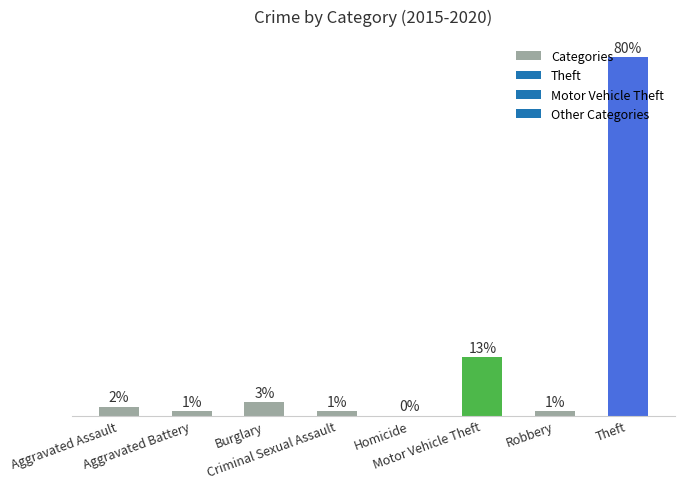

What is the label of the 1st bar from the right?

Theft